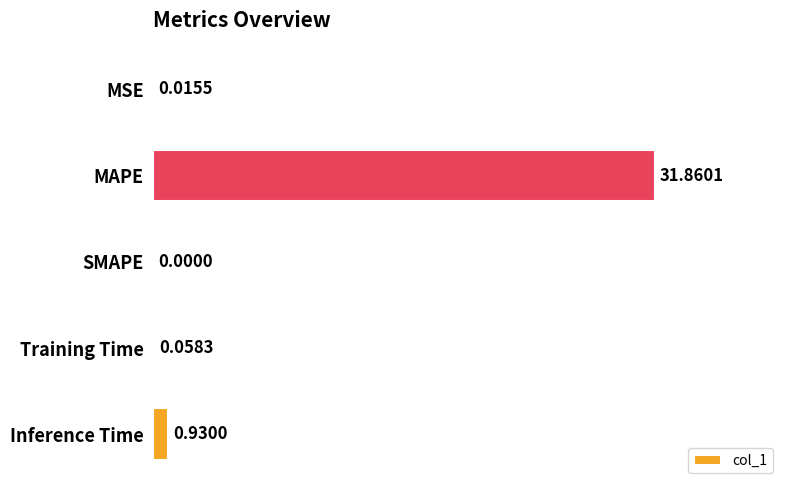

What is the sum of all values?

32.9